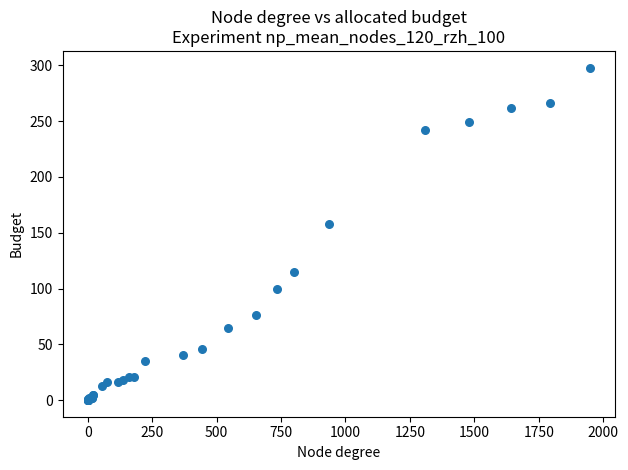

What Y value in the scatter plot is closest to 149?

158